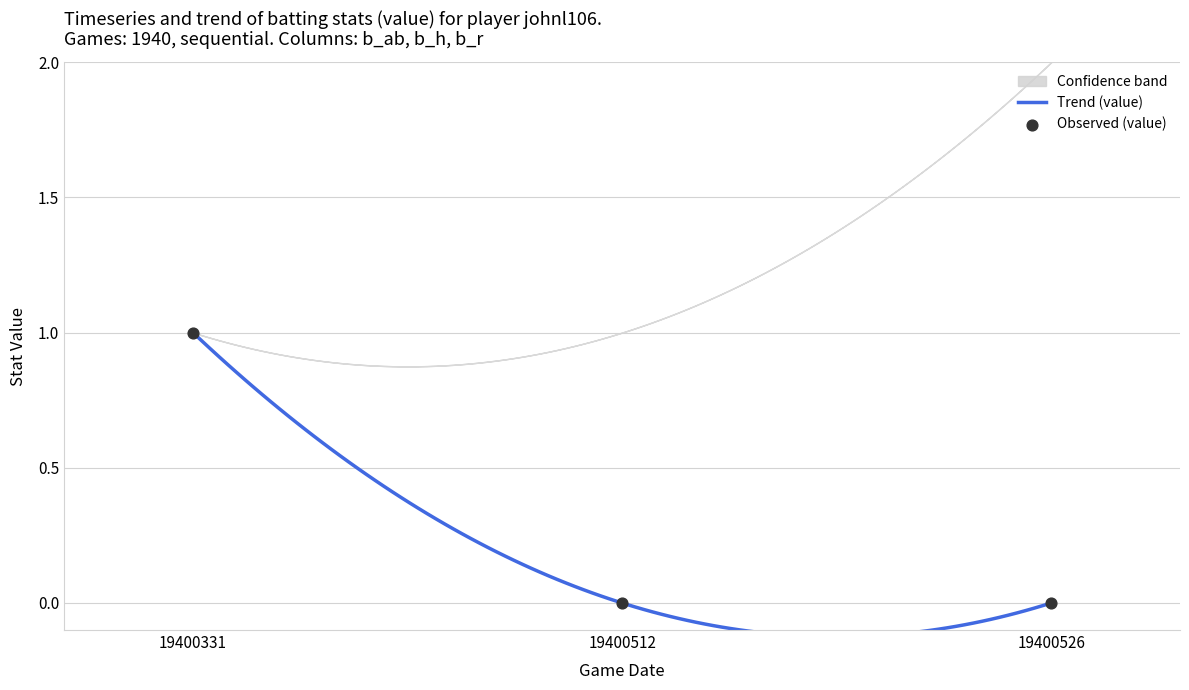

Is the value of value at 19400526 greater than the value of upper at 19400526?

No